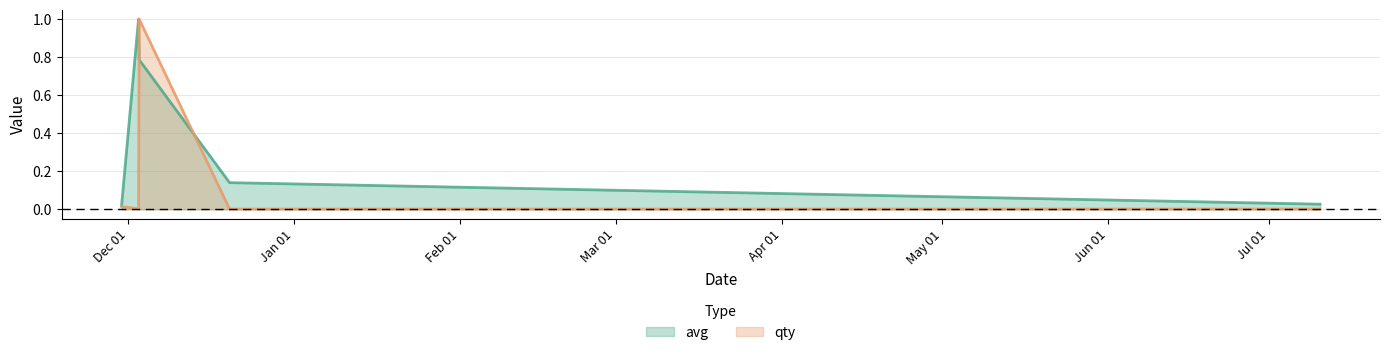

Which series has the largest total across all categories?

avg